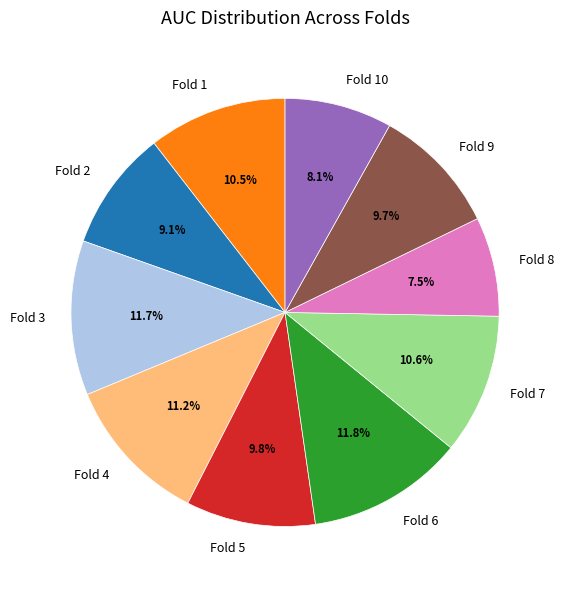

Does any single category account for the majority?

No